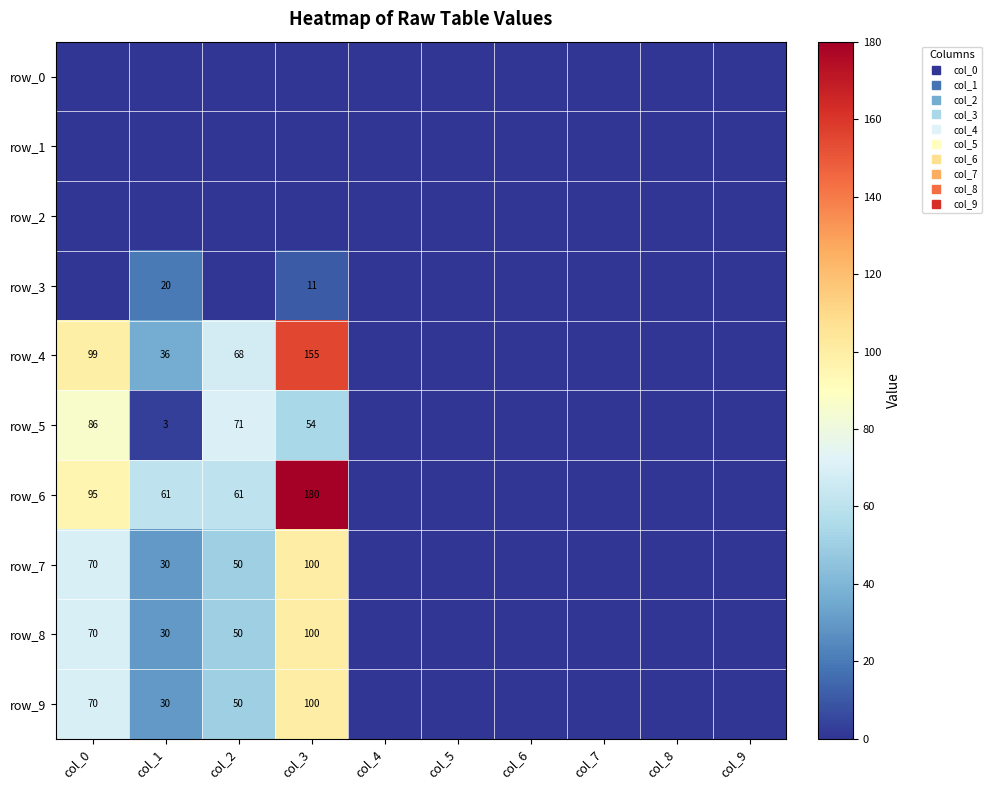

What is the sum of all row_3 values?

31